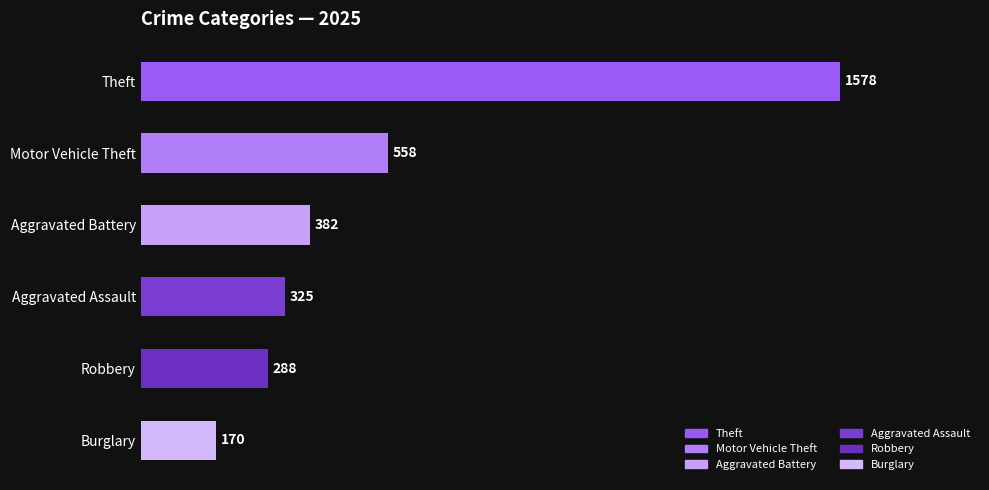

Reading top to bottom, what are all the values shown in this chart?

1578	558	382	325	288	170